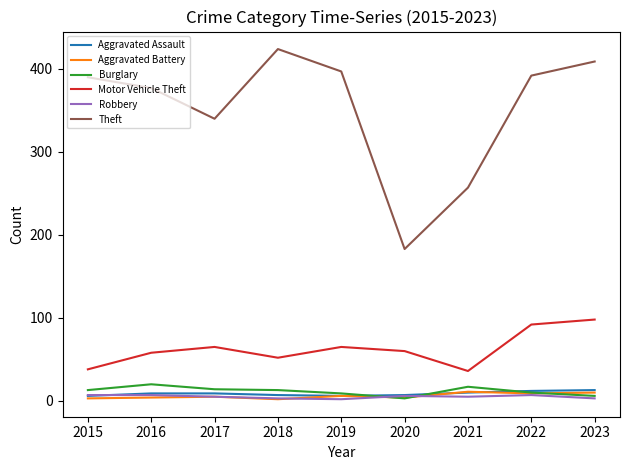

Which category has the lowest value in the Theft series?

2020